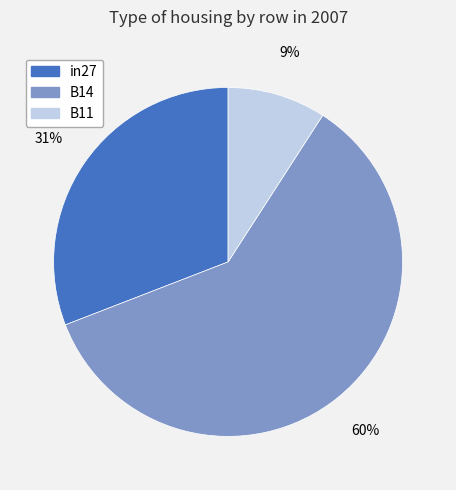

To the nearest percent, what portion does in27 represent?

31%